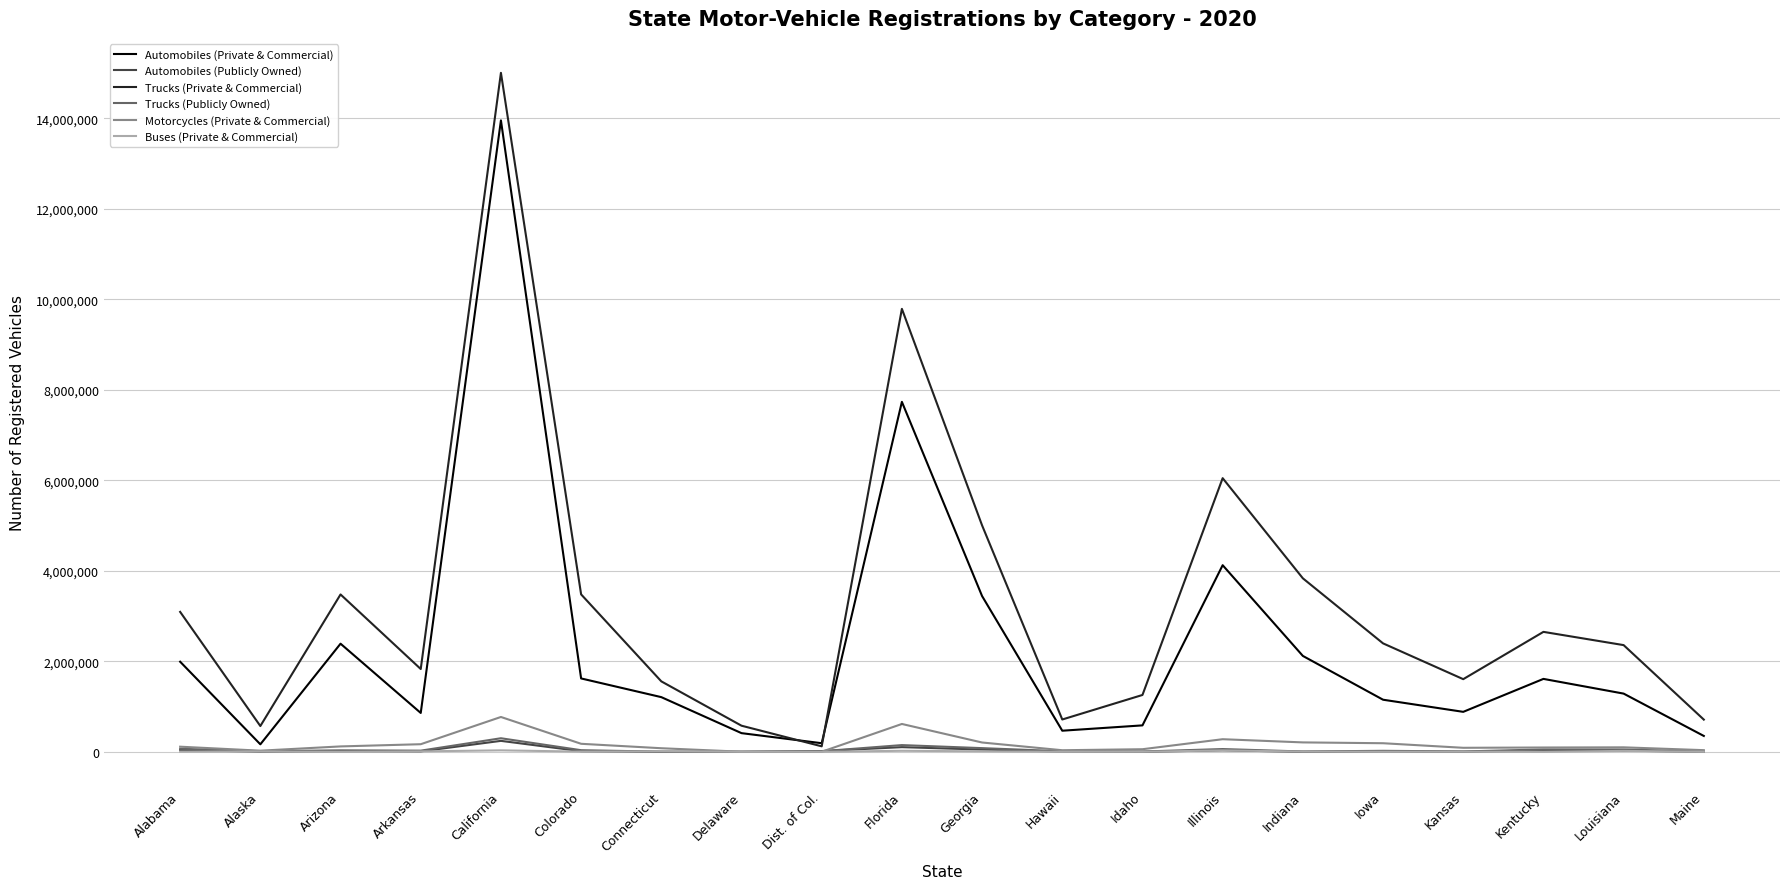

At which category does Trucks (Private & Commercial) reach its first local peak?

Arizona